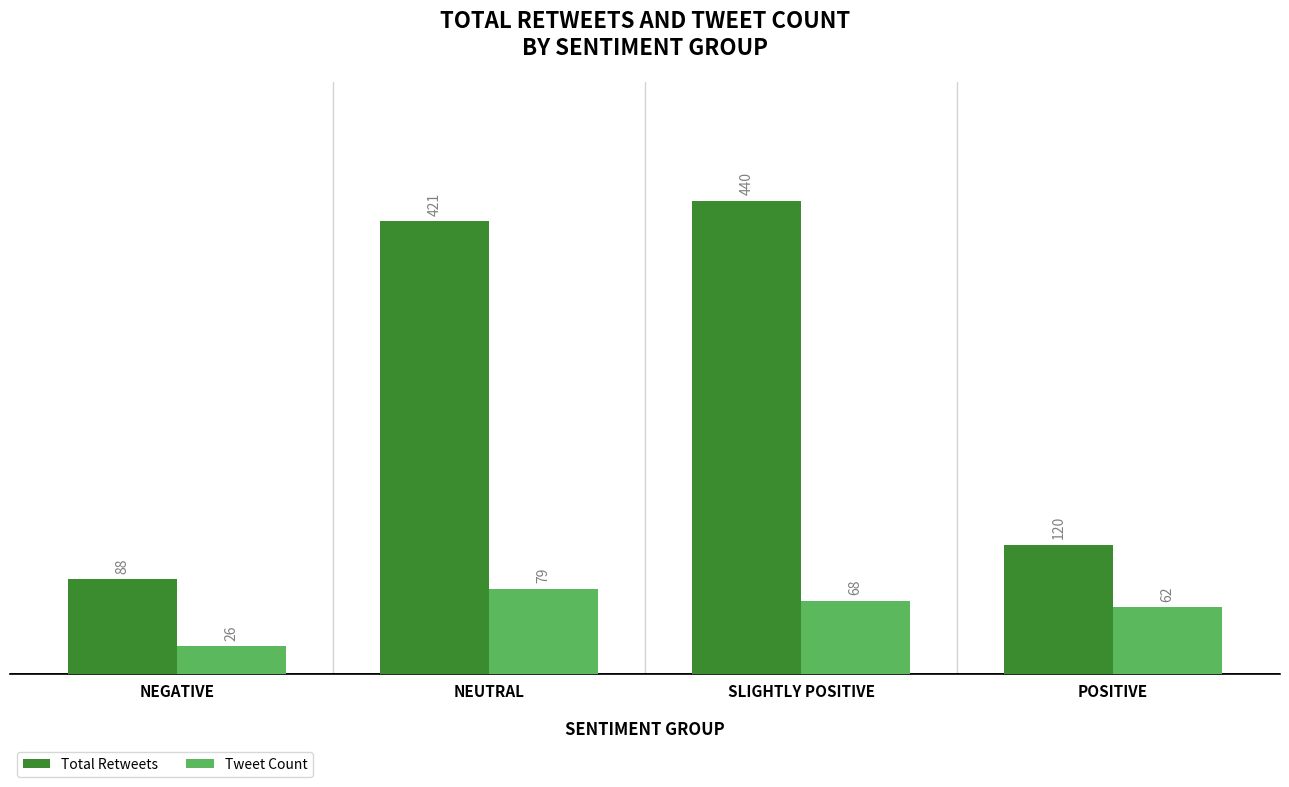

At how many categories does at least one series exceed 385?

2